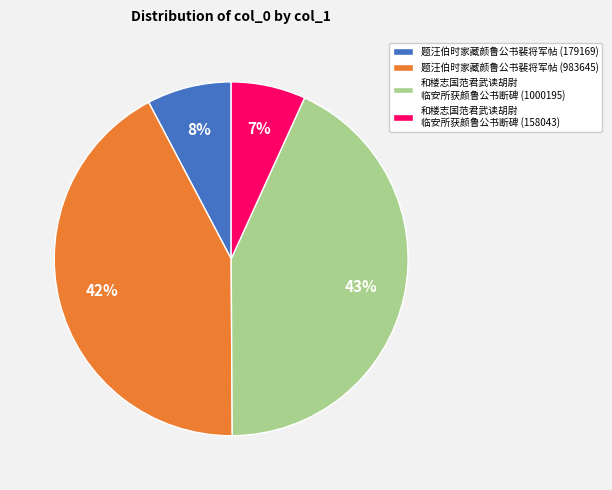

What percentage is the 题汪伯时家藏颜鲁公书裴将军帖 (983645) slice, to the nearest percent?

42%